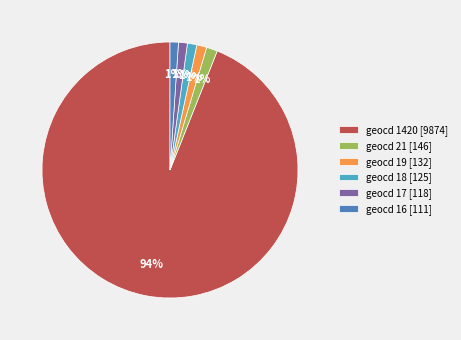

What percentage is the geocd 21 [146] slice, to the nearest percent?

1%